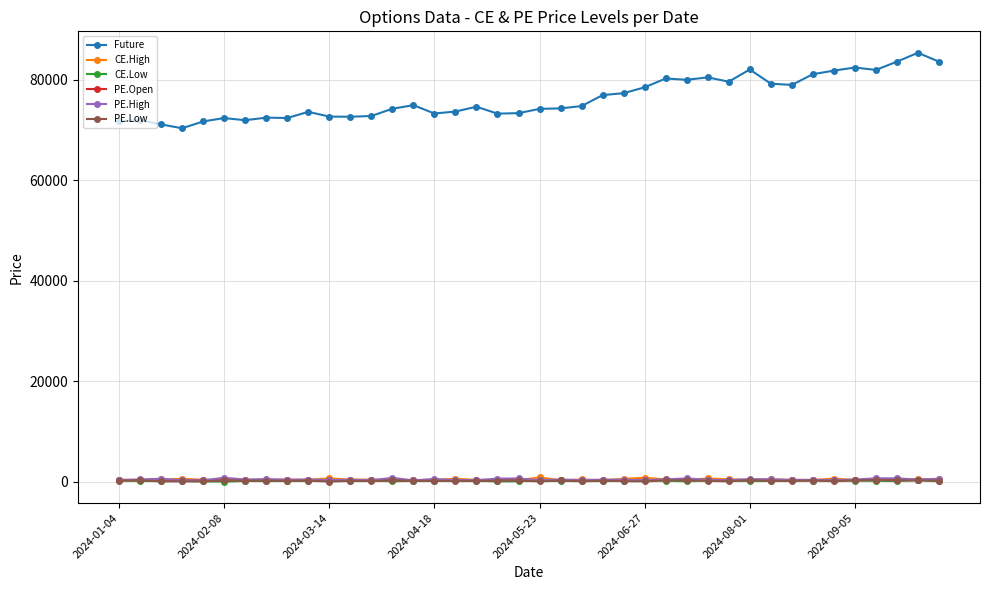

True or false: Future and CE.Low cross at least once.

False